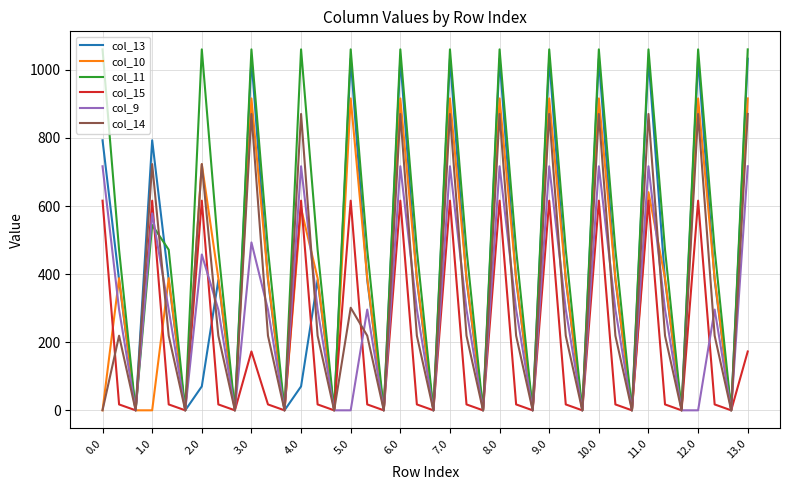

Which series has the largest range (max minus min)?

col_11